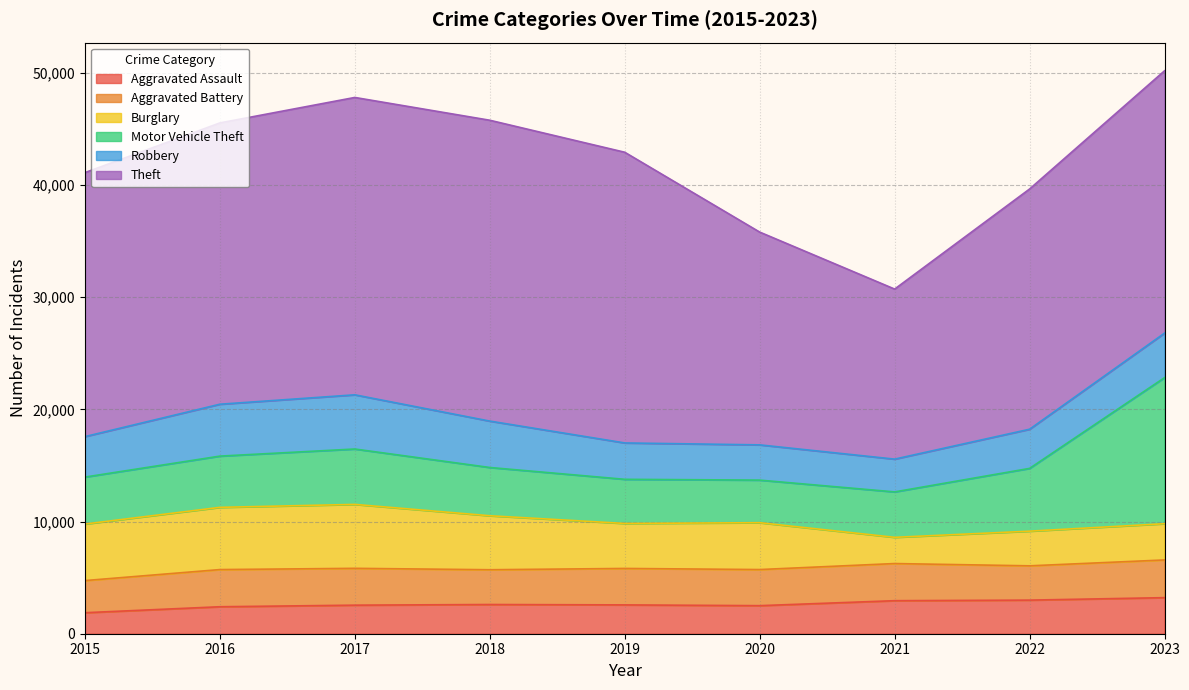

What is the spread (max minus min) of values at 2015?

21656